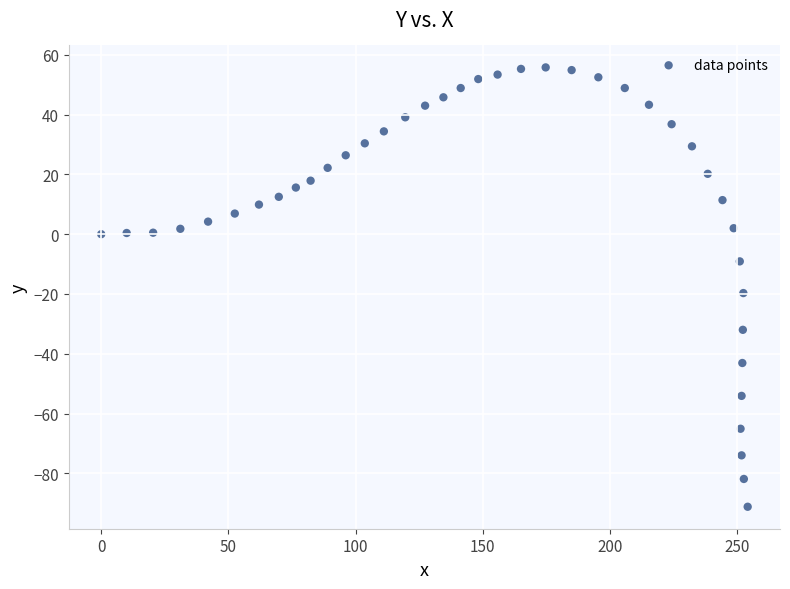

What Y value in the scatter plot is closest to -17?

-19.7